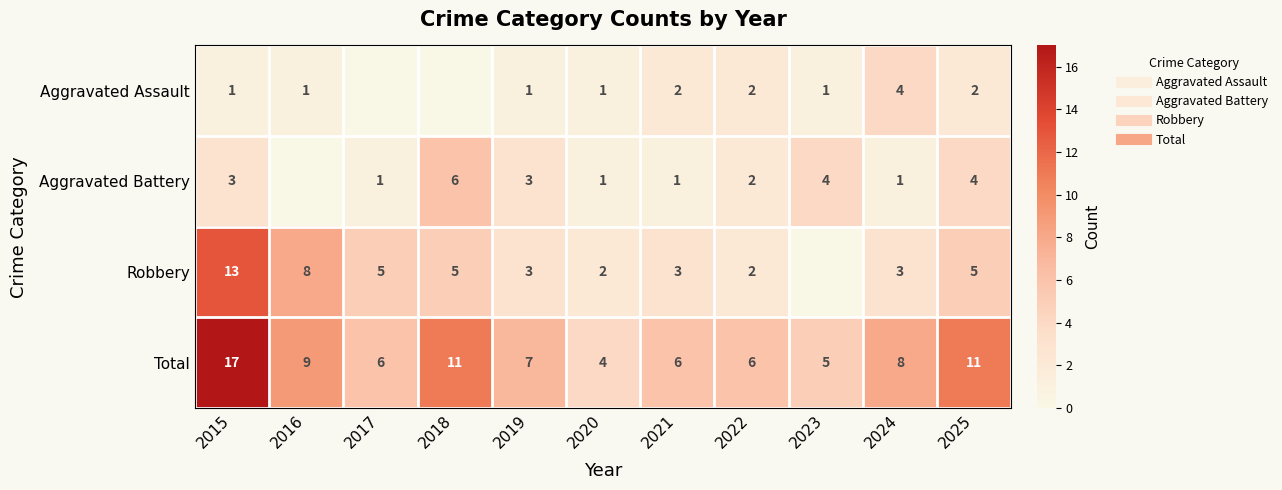

Which series has the widest spread of values?

Robbery